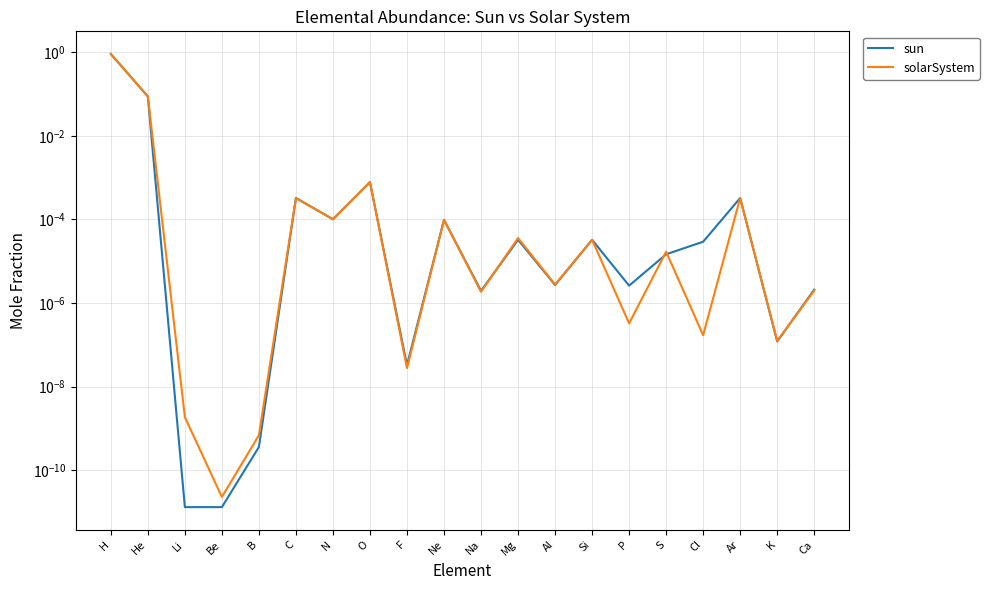

What is the highest value of the solarSystem series?

0.9